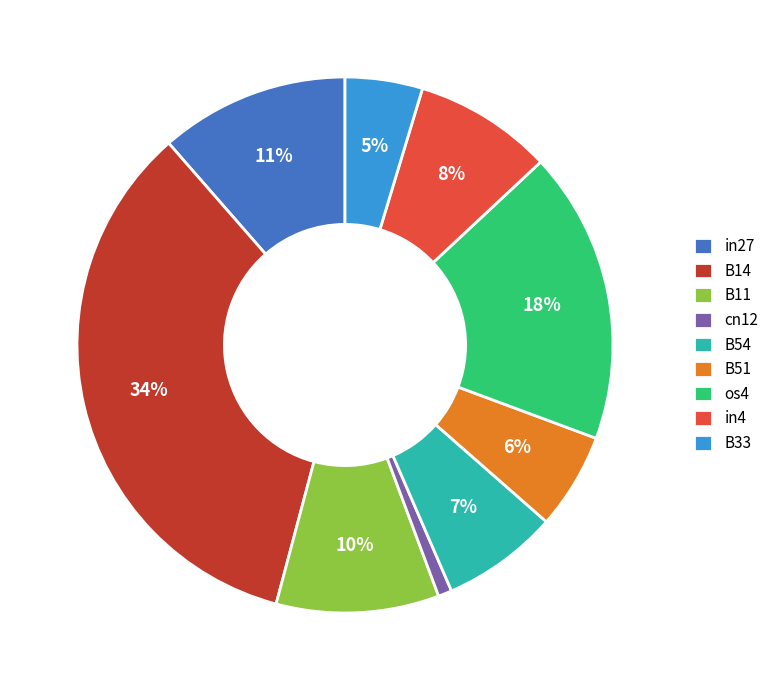

To the nearest percent, what portion does B33 represent?

5%